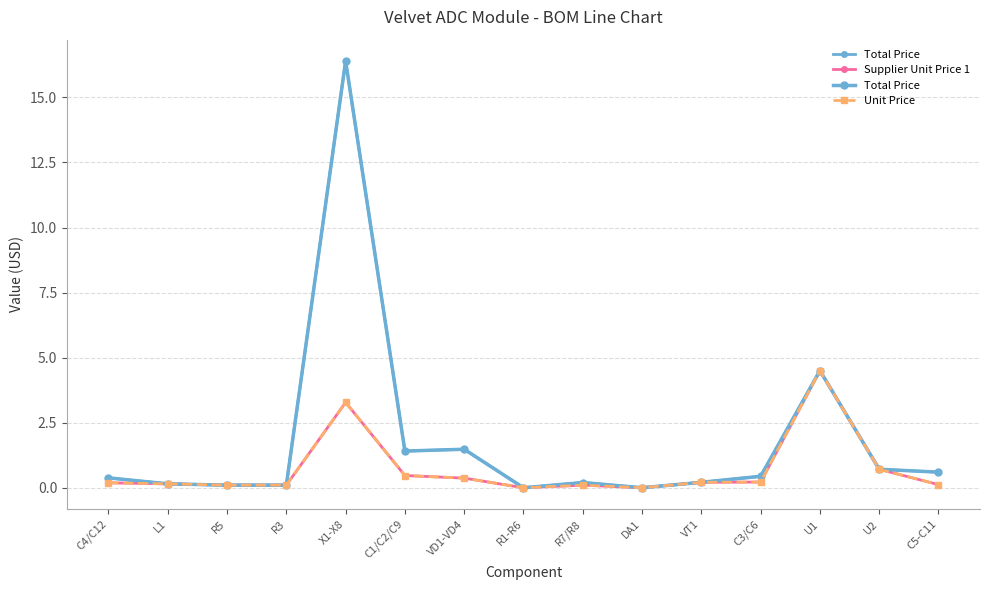

How many values in the Unit Price series exceed 0?

13